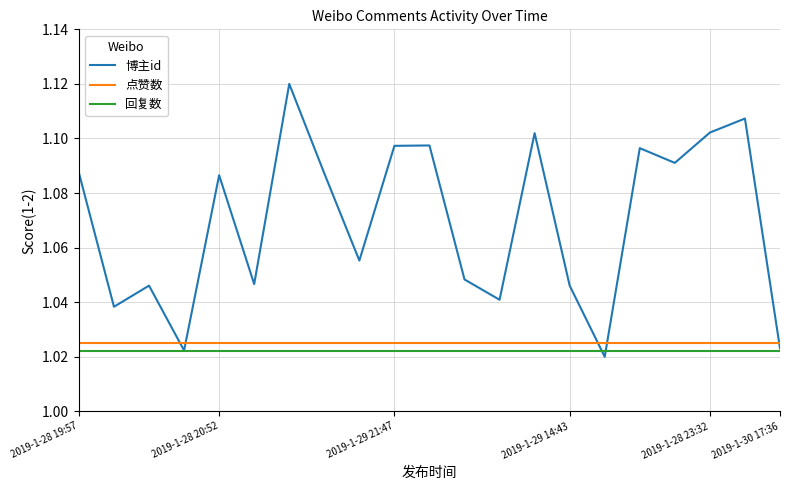

Which series has the widest spread of values?

博主id